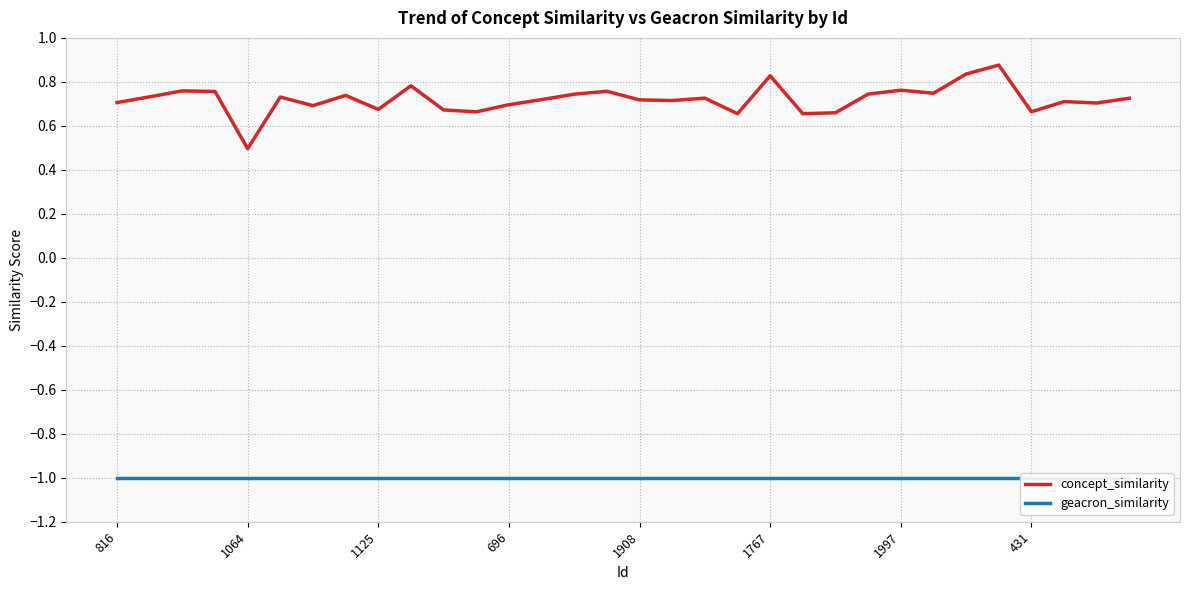

Which has a higher value, 11 or 30?

30